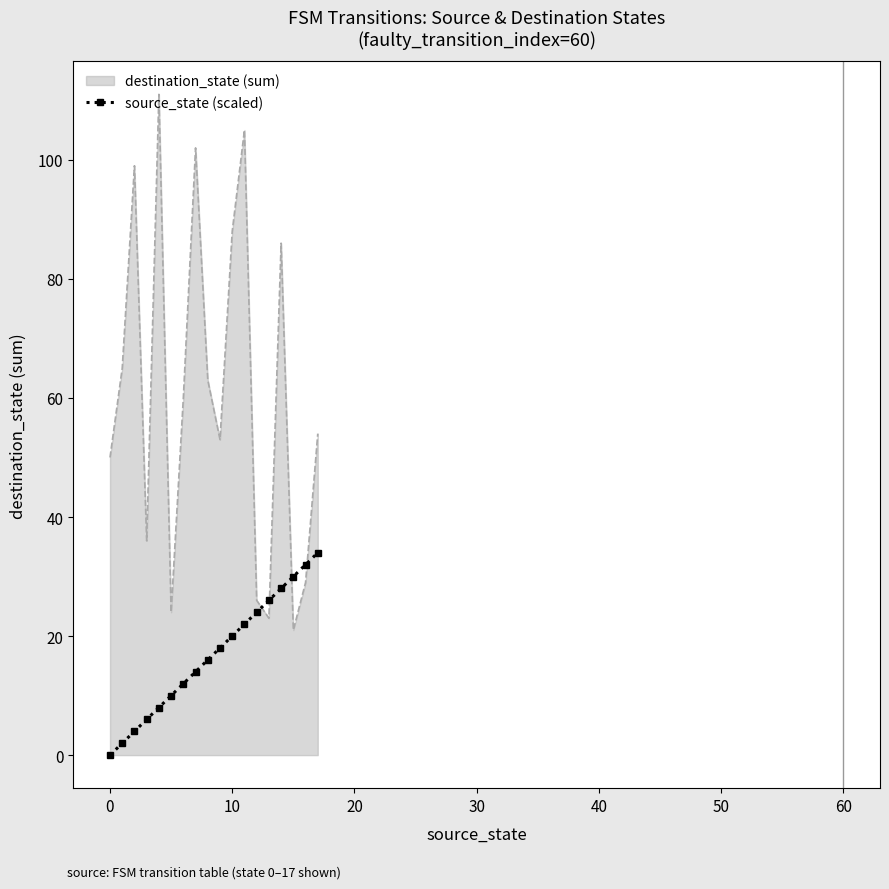

What is the greatest value displayed?

111